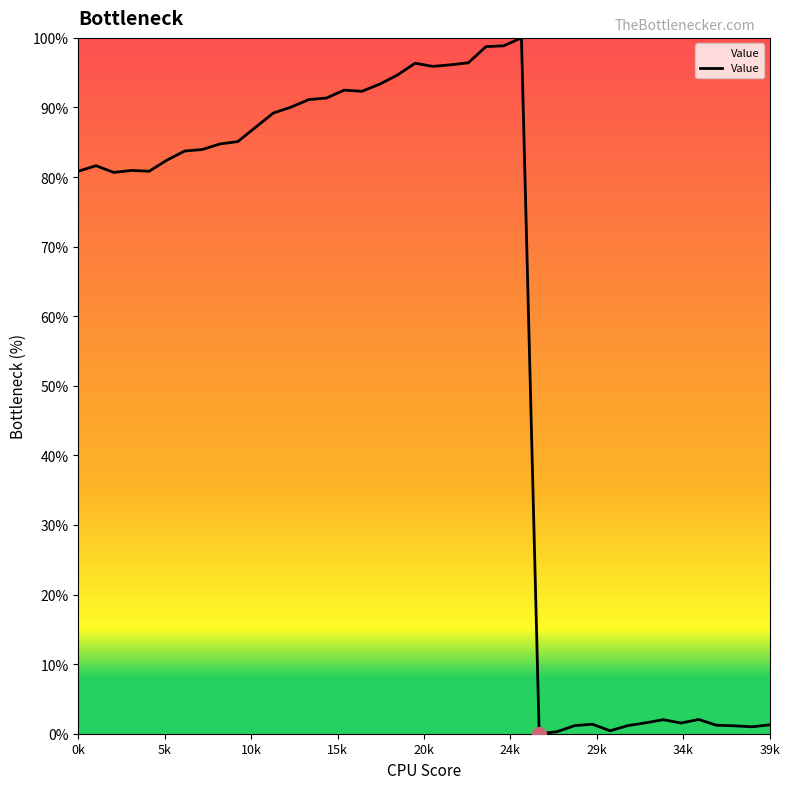

What is the greatest value displayed?

100.0